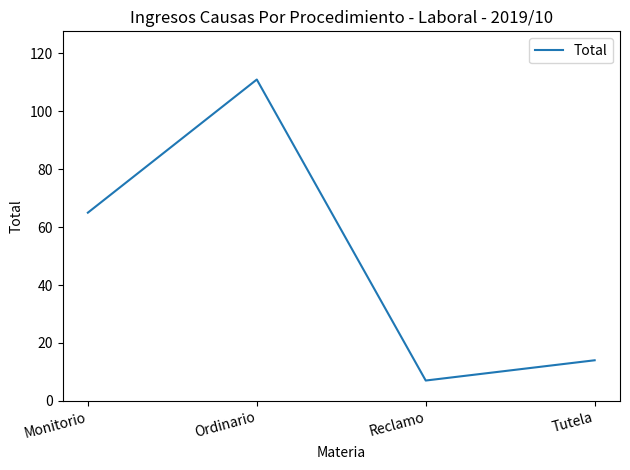

How many interior local peaks (higher than both neighbors) does the data have?

1